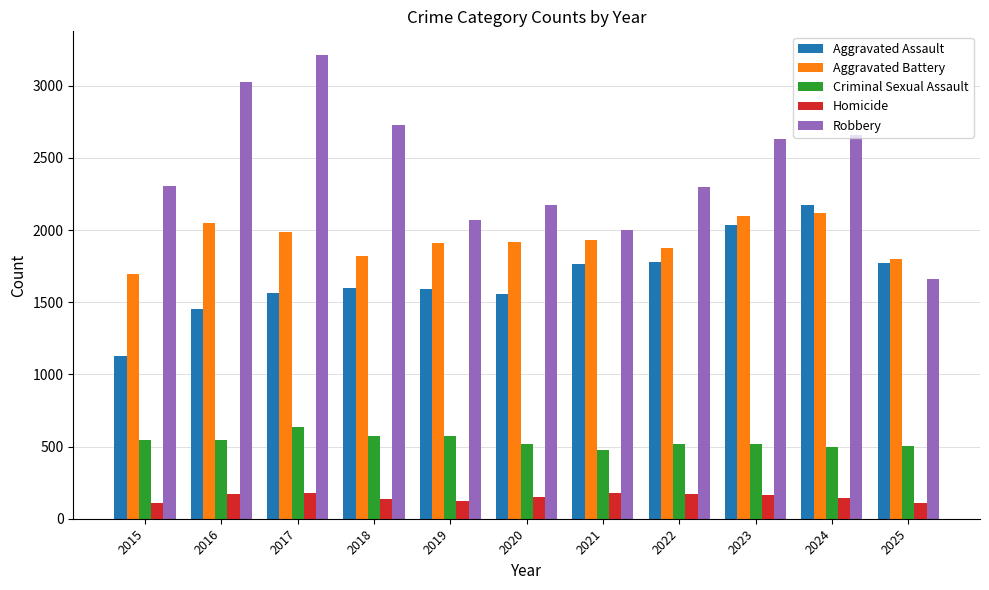

Which series has the largest total across all categories?

Robbery